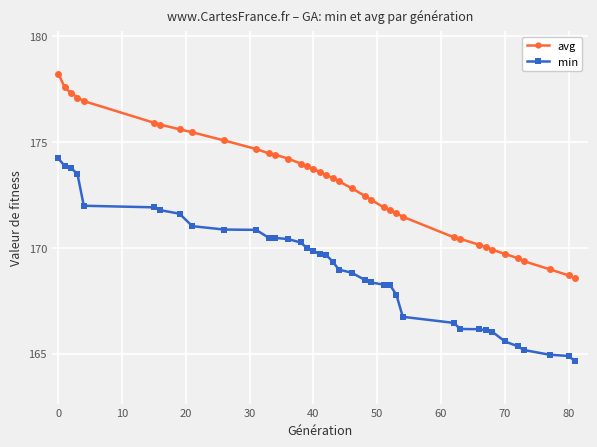

Rank the series by their maximum value, from lowest to highest.

min, avg